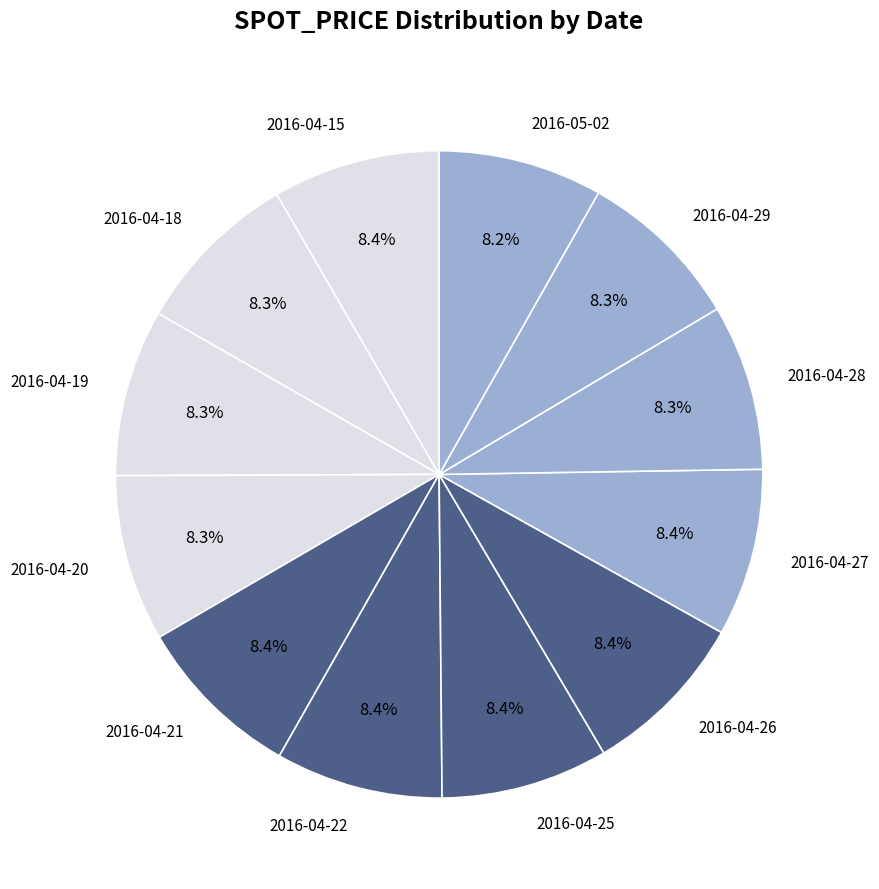

What is the ratio of the value at 2016-04-27 to the value at 2016-04-20?

1.0